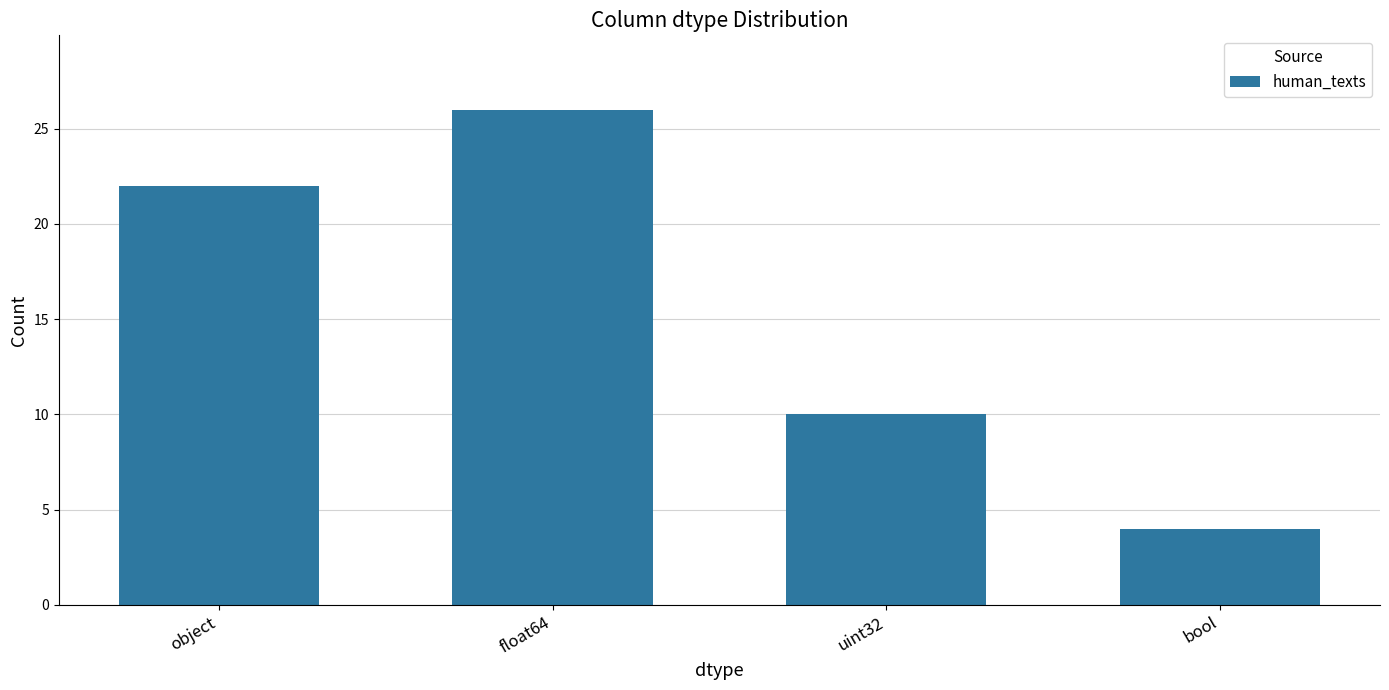

What is the greatest value displayed?

26